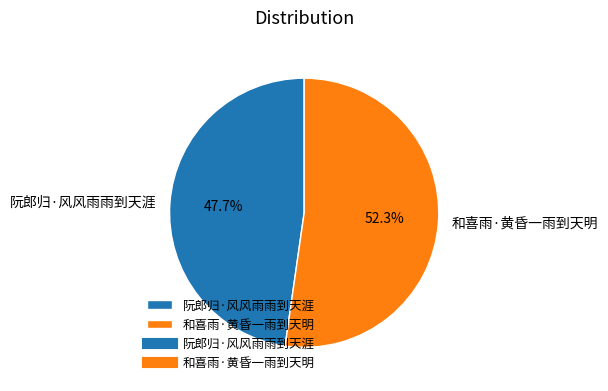

Which category has the biggest portion of the pie?

和喜雨·黄昏一雨到天明